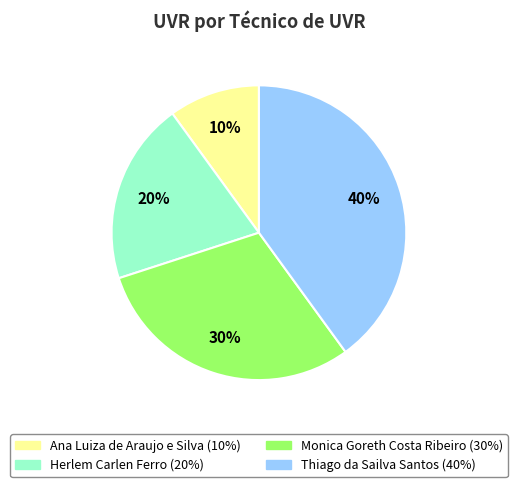

What is the largest slice in the pie chart?

Thiago da Sailva Santos